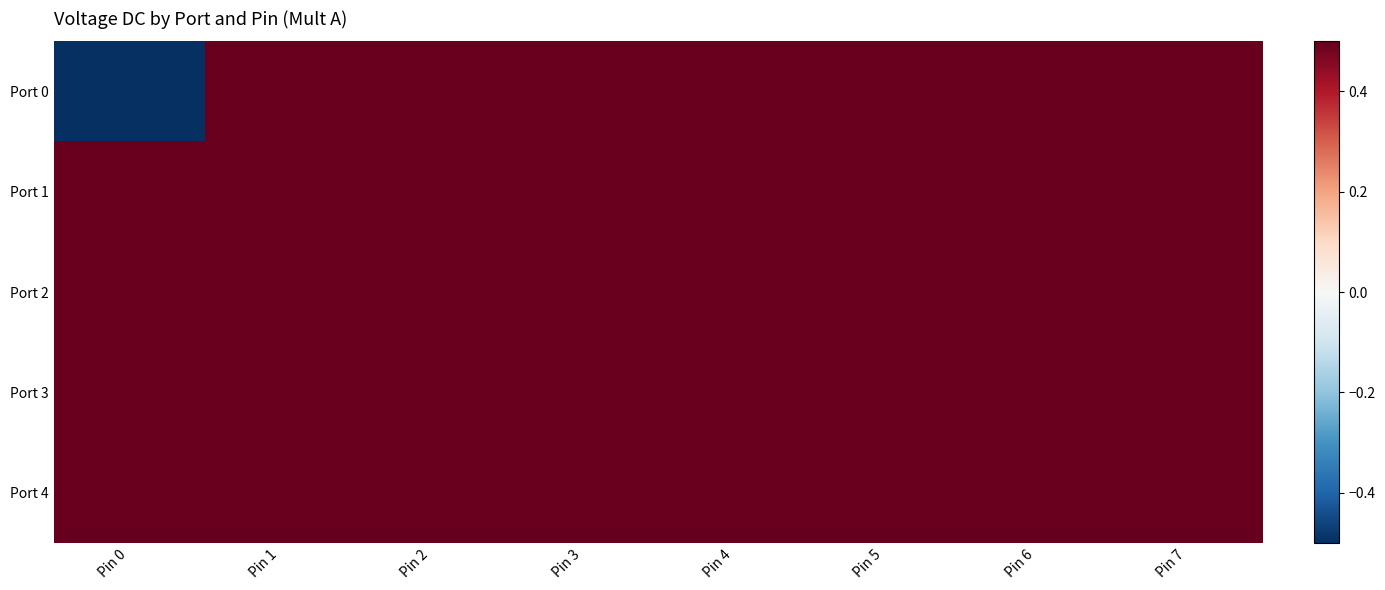

Between Pin 7 and Pin 0, which is larger?

Pin 7